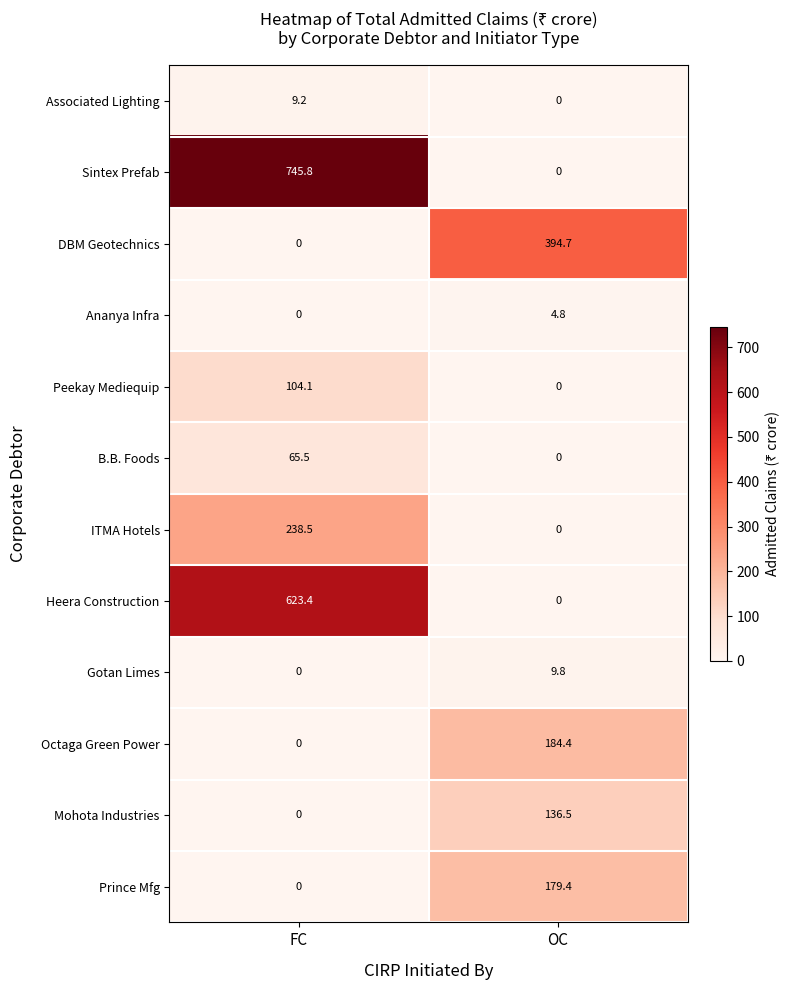

Reading right to left, list all the values displayed in this chart.

Associated Lighting: 0.0	9.2
Sintex Prefab: 0.0	745.8
DBM Geotechnics: 394.7	0.0
Ananya Infra: 4.8	0.0
Peekay Mediequip: 0.0	104.1
B.B. Foods: 0.0	65.5
ITMA Hotels: 0.0	238.5
Heera Construction: 0.0	623.4
Gotan Limes: 9.8	0.0
Octaga Green Power: 184.4	0.0
Mohota Industries: 136.5	0.0
Prince Mfg: 179.4	0.0